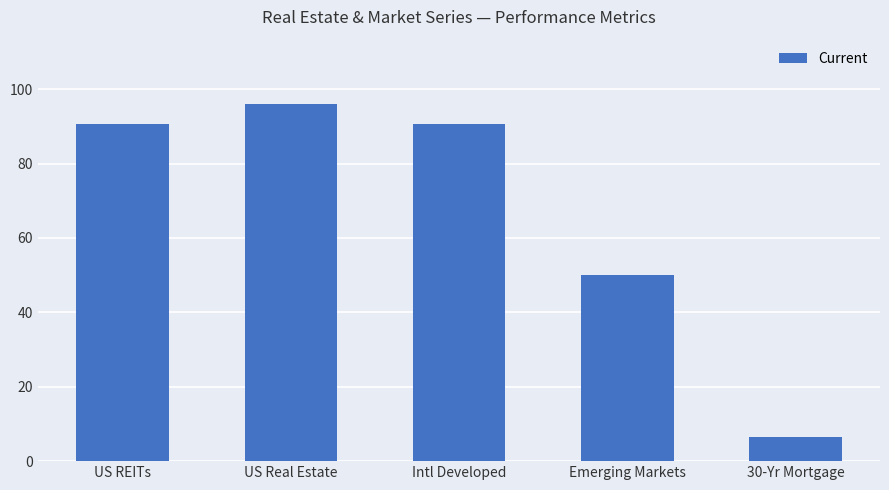

What is the average value?

66.8